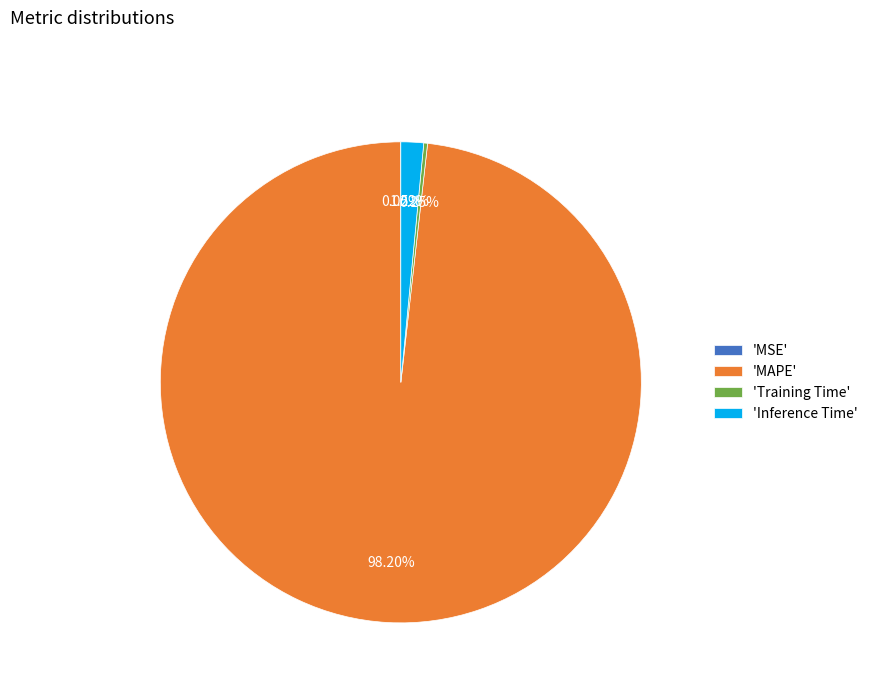

Which category has the biggest portion of the pie?

'MAPE'